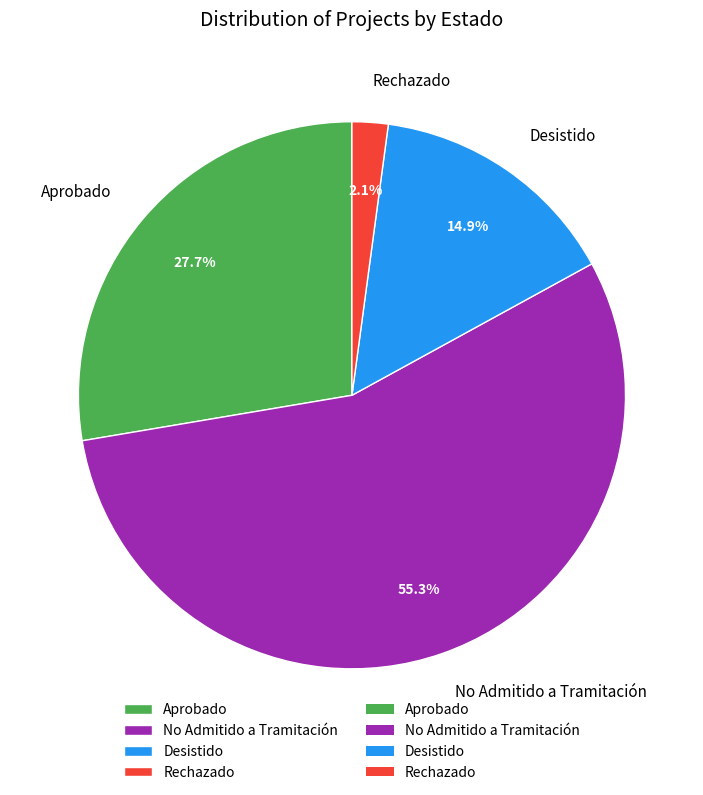

How many segments does this pie chart have?

4